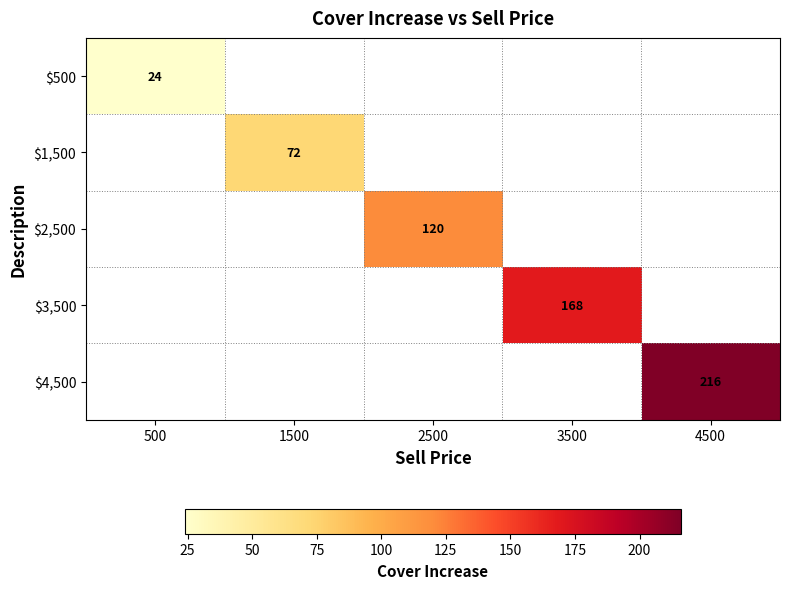

Is it true that $2,500 equals 211 at 2500?

False